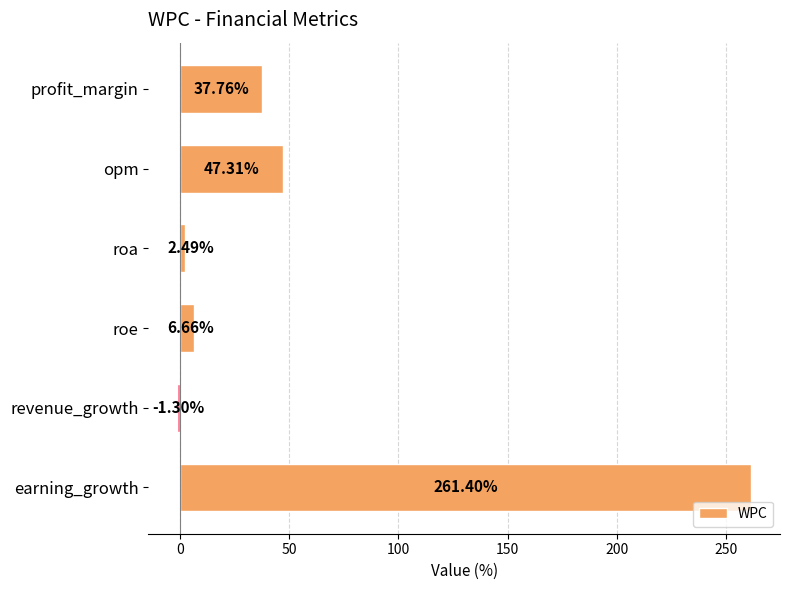

What is the label of the 5th bar from the top?

revenue_growth